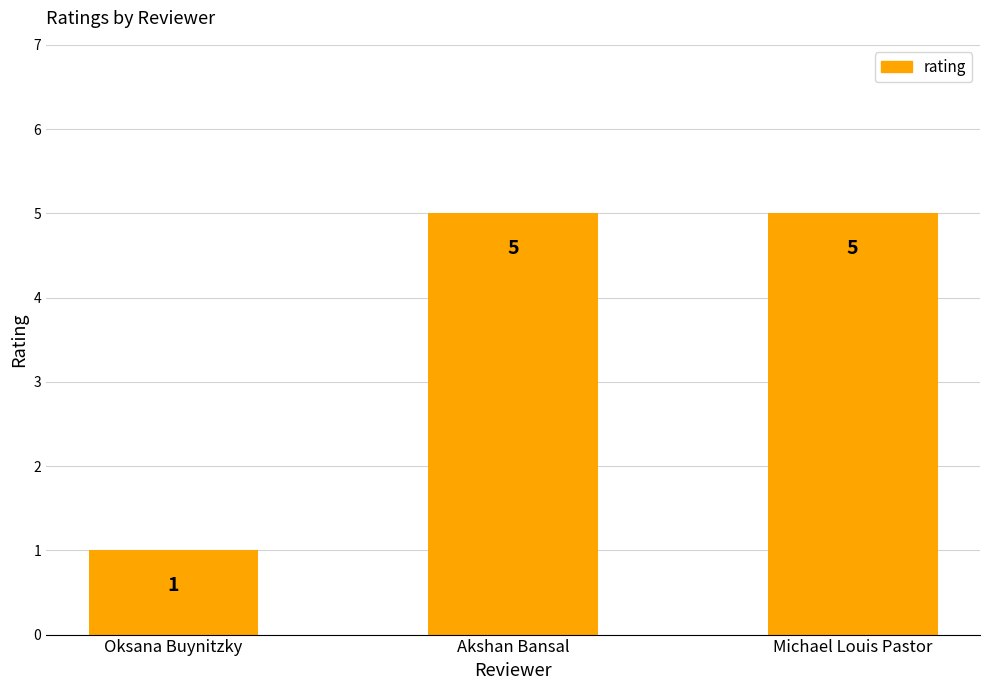

What is the average value?

4